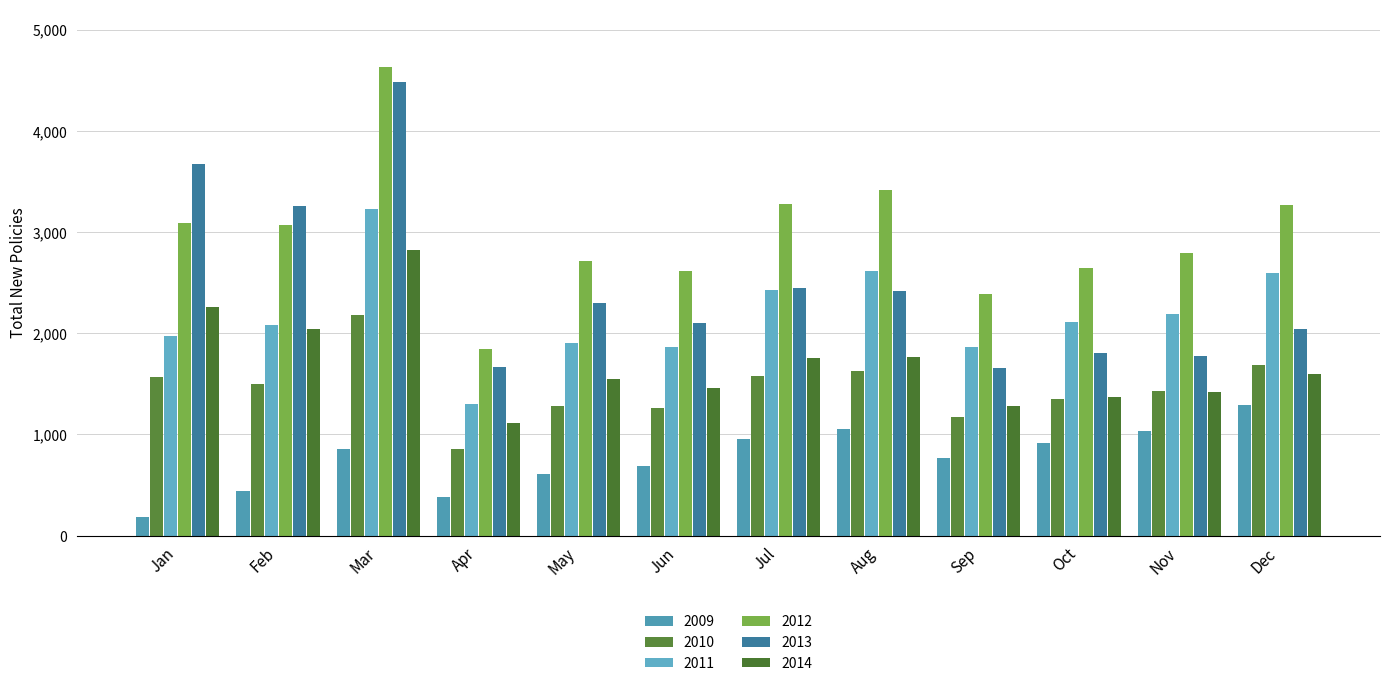

Which has a higher value, Sep or May?

Sep